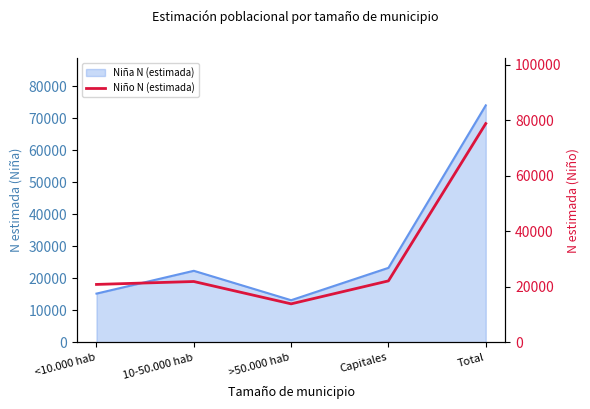

What is the average value?

31497